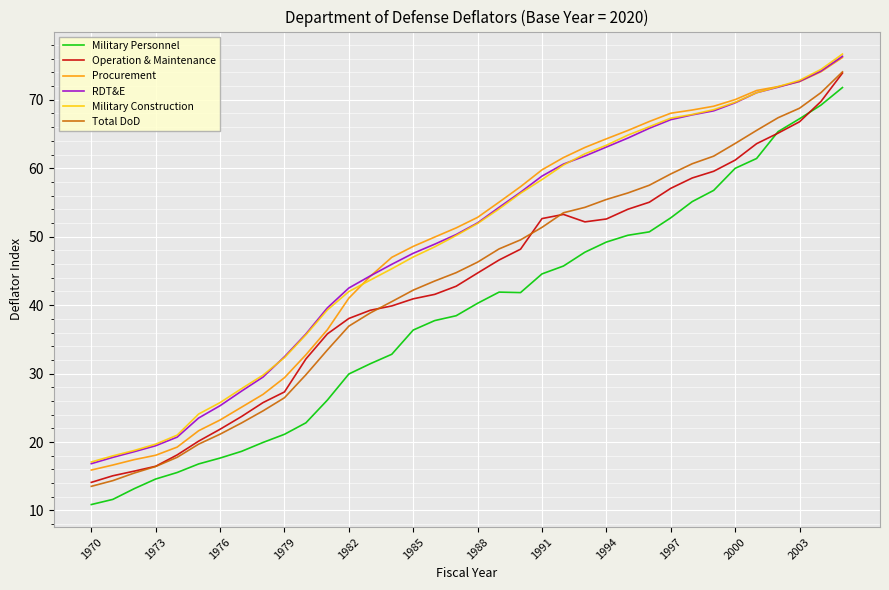

True or false: Military Personnel and Total DoD cross at least once.

False